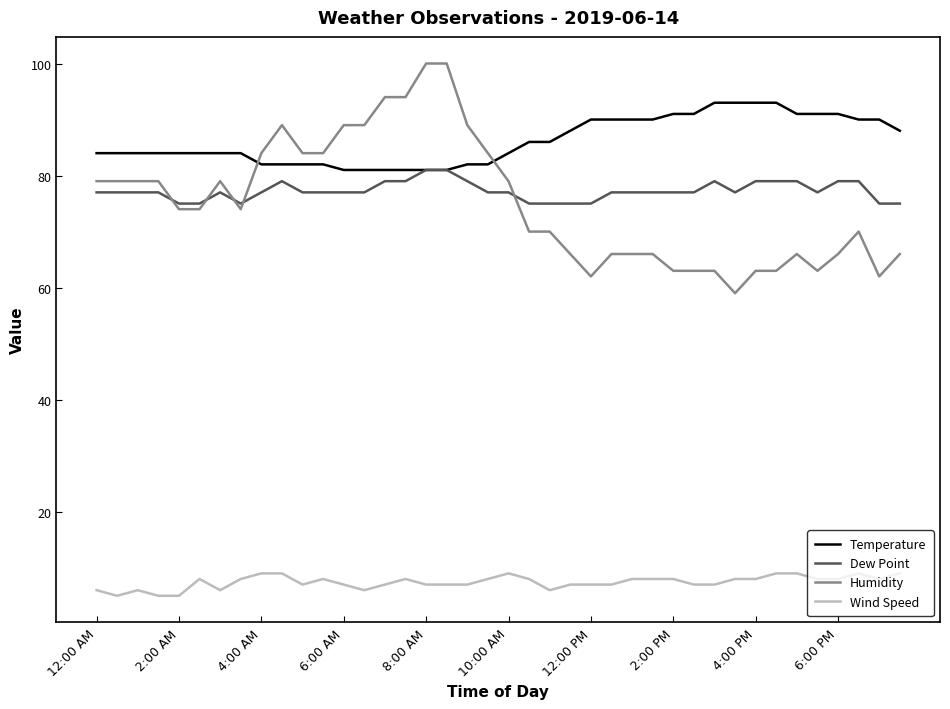

List the series in order of their peak value, lowest first.

Wind Speed, Dew Point, Temperature, Humidity